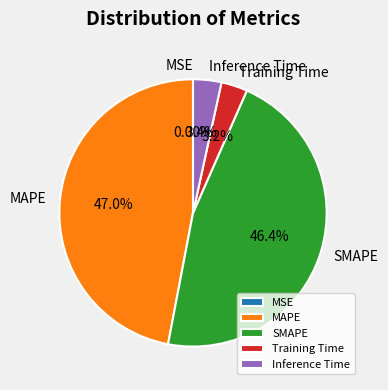

Which category has the biggest portion of the pie?

MAPE